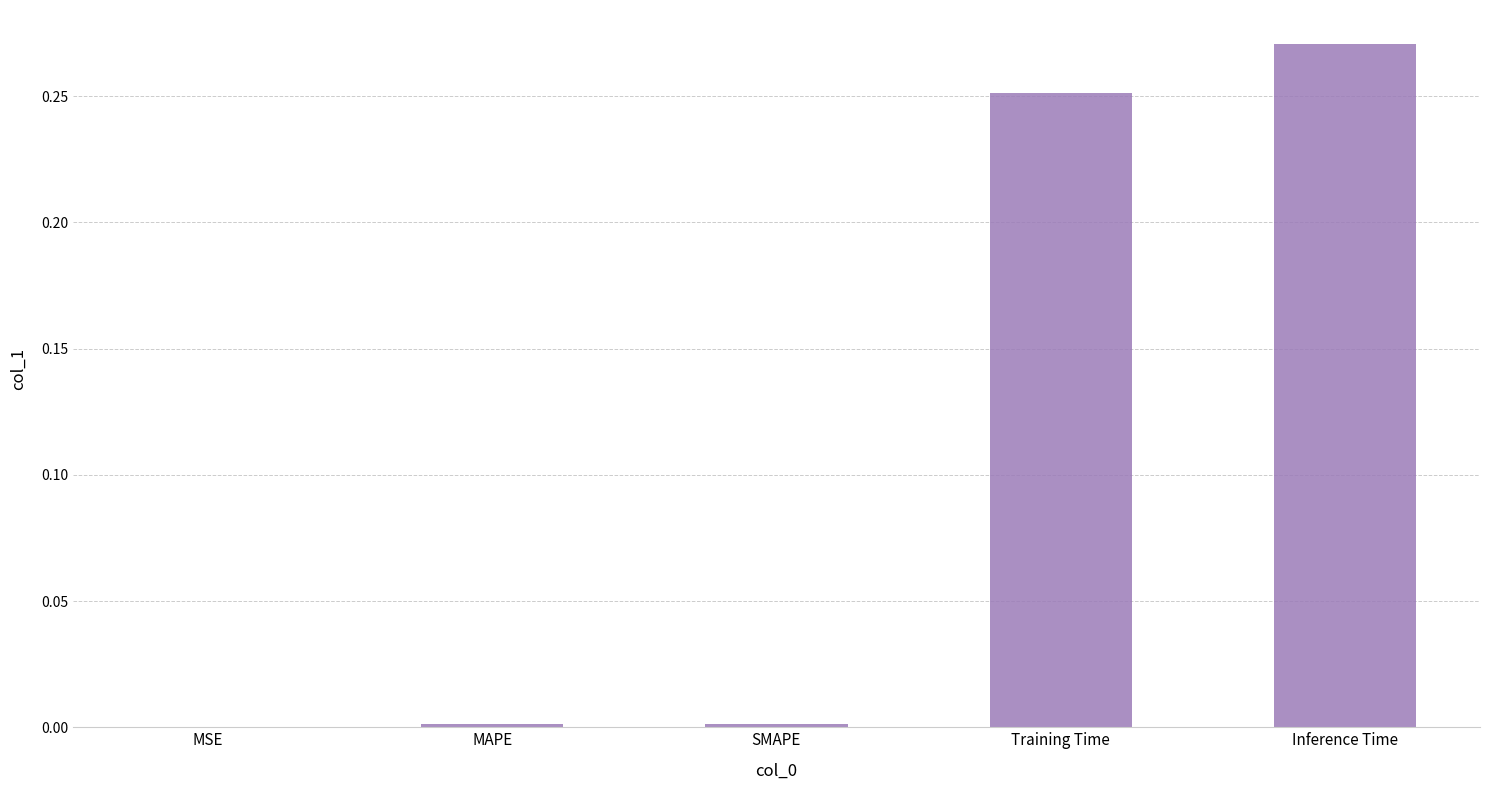

The value at MAPE is 0.0. True or false?

True